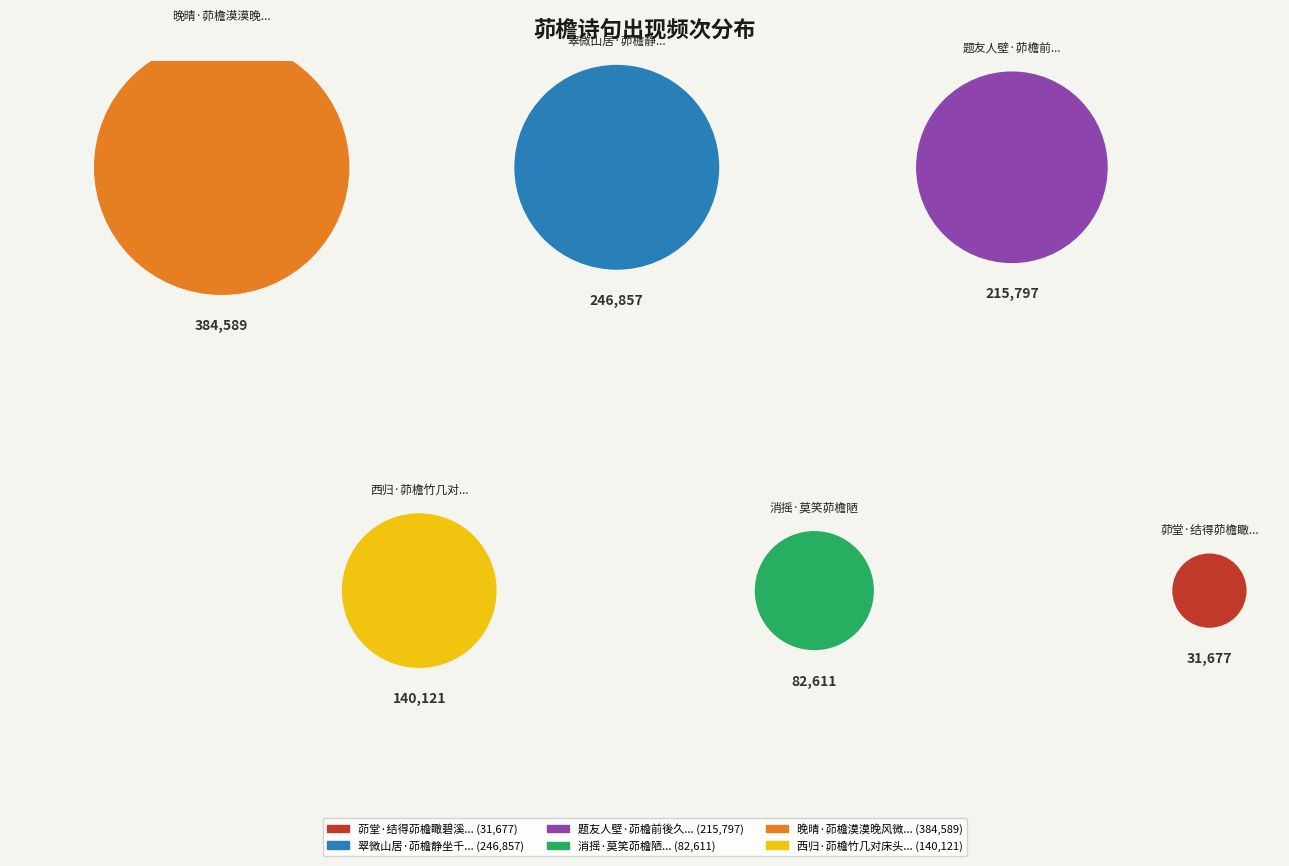

Does 晚晴·茆檐漠漠晚风微 account for over 50% of the chart?

No